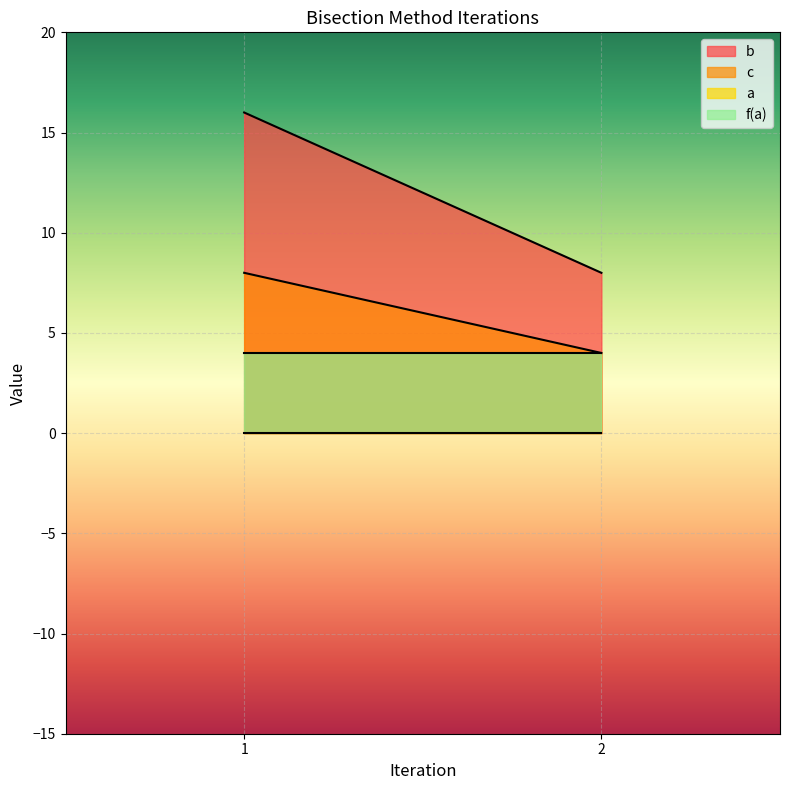

The a series shows 0 at 2. True or false?

True